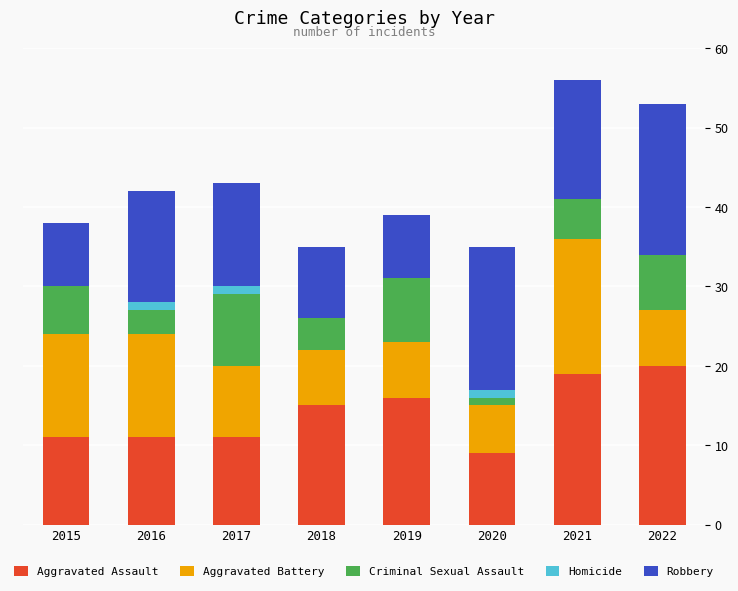

Is it true that Aggravated Assault equals 10 at 2019?

False